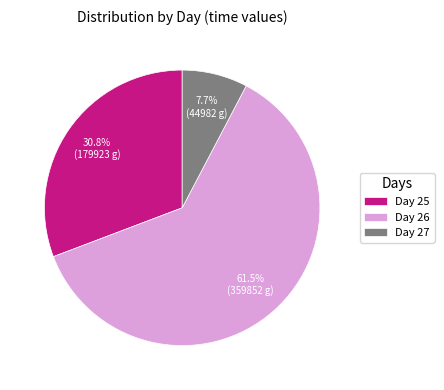

Which category has the smallest portion of the pie?

Day 27